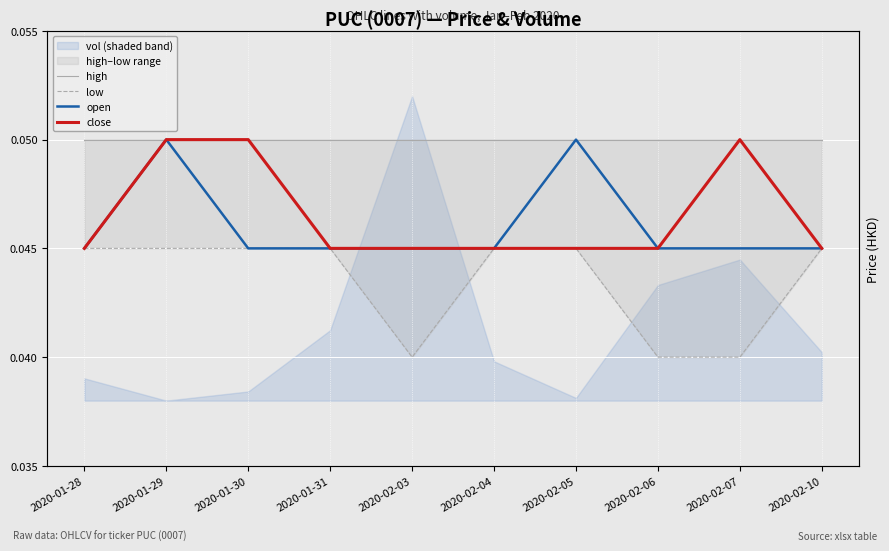

True or false: high and open intersect in this chart.

False